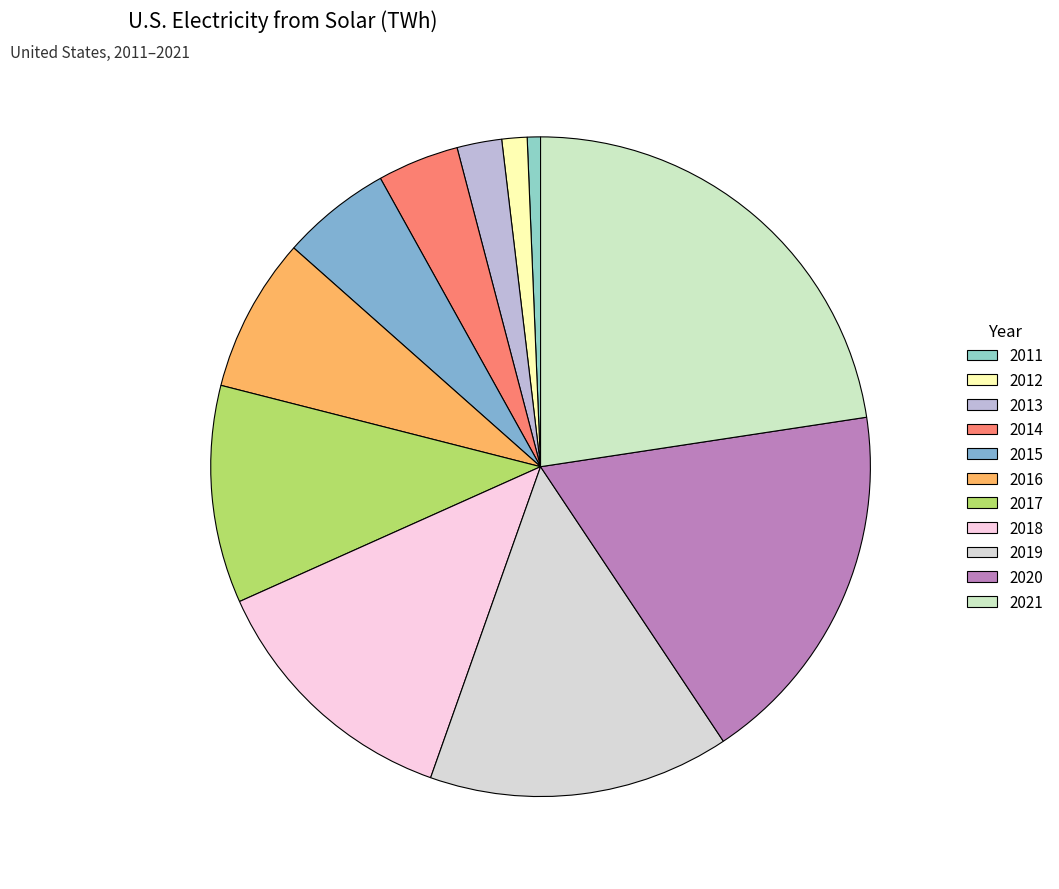

How many segments does this pie chart have?

11